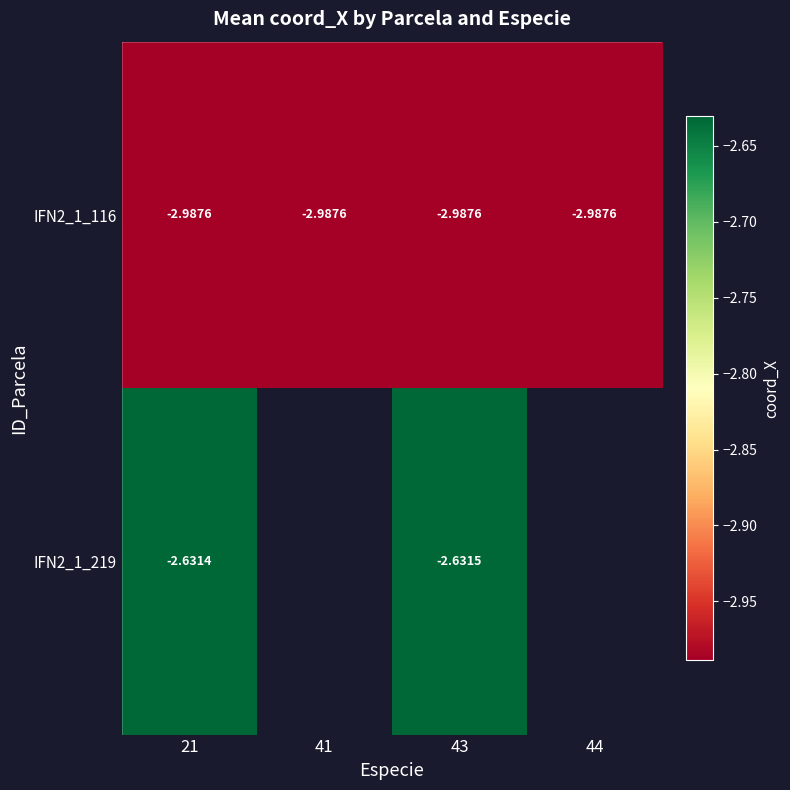

List the series in order of their peak value, highest first.

IFN2_1_219, IFN2_1_116